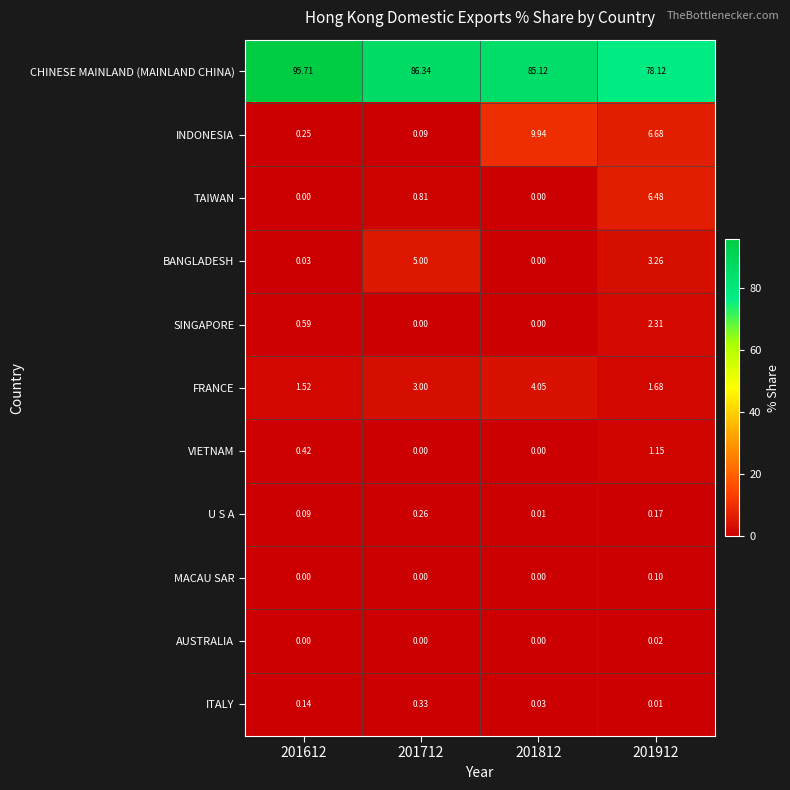

What is the spread (max minus min) of values at 201612?

95.7